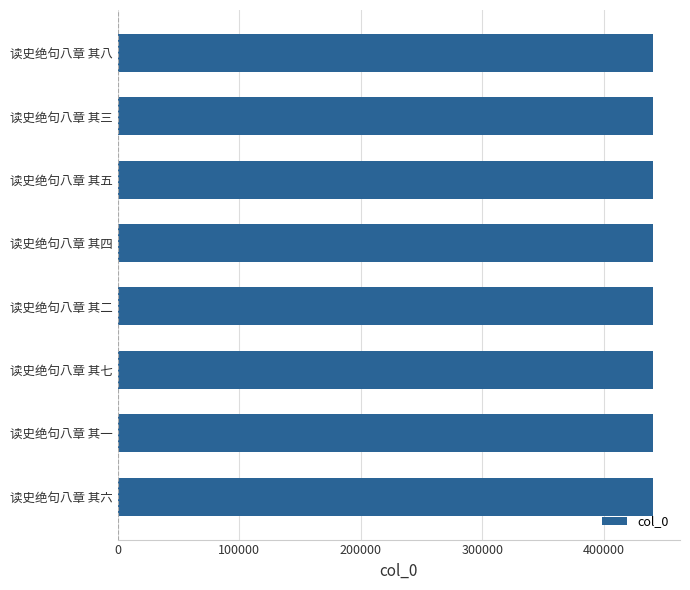

The value at 读史绝句八章 其四 is 440401. True or false?

True